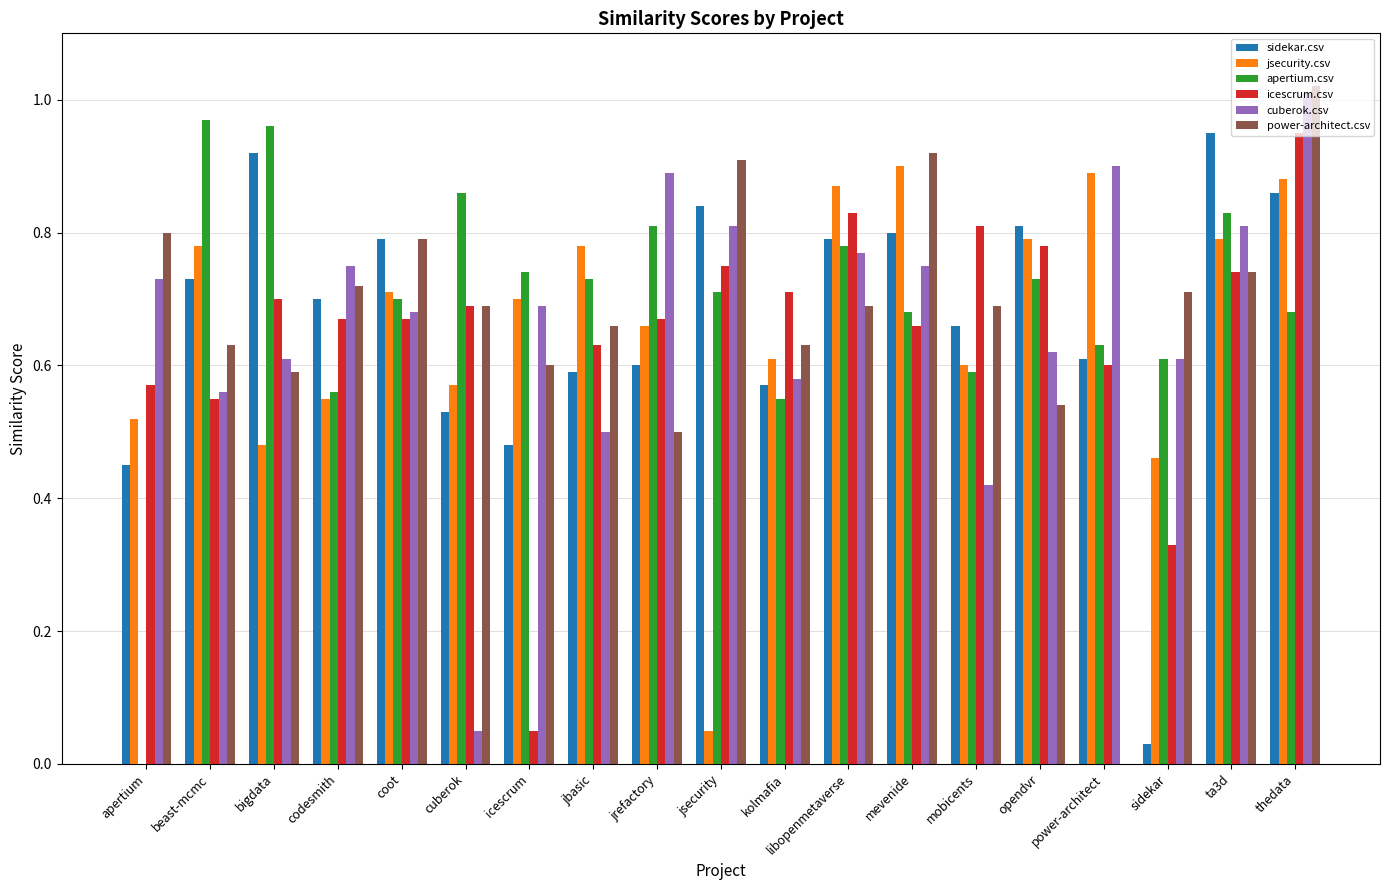

The value of icescrum.csv at bigdata is 0.7. True or false?

True